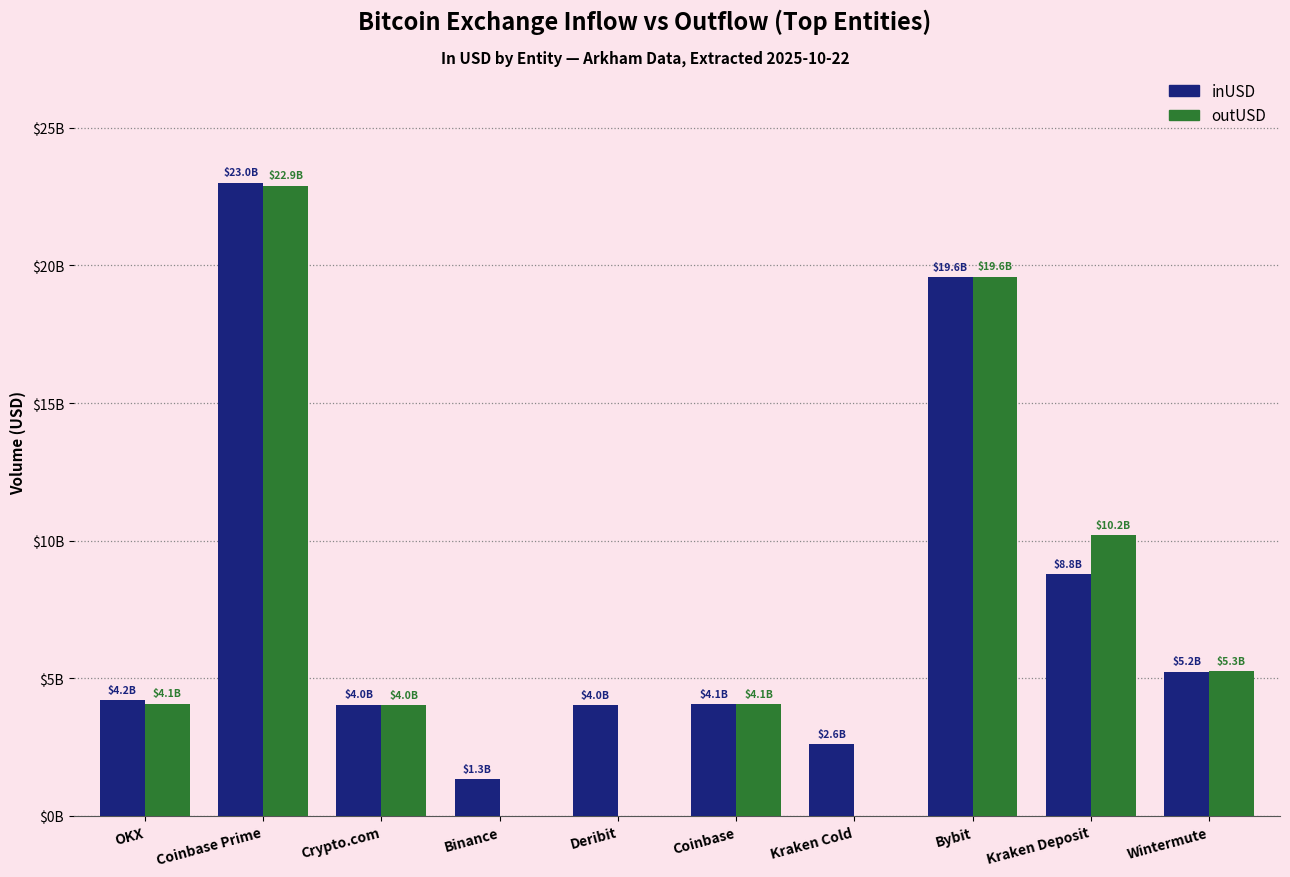

Rank the series by their maximum value, from highest to lowest.

inUSD, outUSD